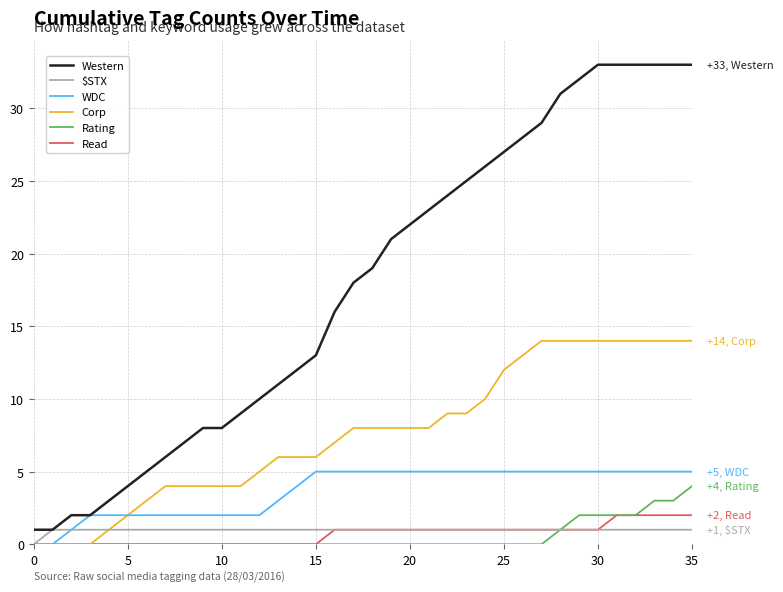

Reading left to right, list all the values displayed in this chart.

Western: 1	1	2	2	3	4	5	6	7	8	8	9	10	11	12	13	16	18	19	21	22	23	24	25	26	27	28	29	31	32	33	33	33	33	33	33
$STX: 0	1	1	1	1	1	1	1	1	1	1	1	1	1	1	1	1	1	1	1	1	1	1	1	1	1	1	1	1	1	1	1	1	1	1	1
WDC: 0	0	1	2	2	2	2	2	2	2	2	2	2	3	4	5	5	5	5	5	5	5	5	5	5	5	5	5	5	5	5	5	5	5	5	5
Corp: 0	0	0	0	1	2	3	4	4	4	4	4	5	6	6	6	7	8	8	8	8	8	9	9	10	12	13	14	14	14	14	14	14	14	14	14
Rating: 0	0	0	0	0	0	0	0	0	0	0	0	0	0	0	0	0	0	0	0	0	0	0	0	0	0	0	0	1	2	2	2	2	3	3	4
Read: 0	0	0	0	0	0	0	0	0	0	0	0	0	0	0	0	1	1	1	1	1	1	1	1	1	1	1	1	1	1	1	2	2	2	2	2